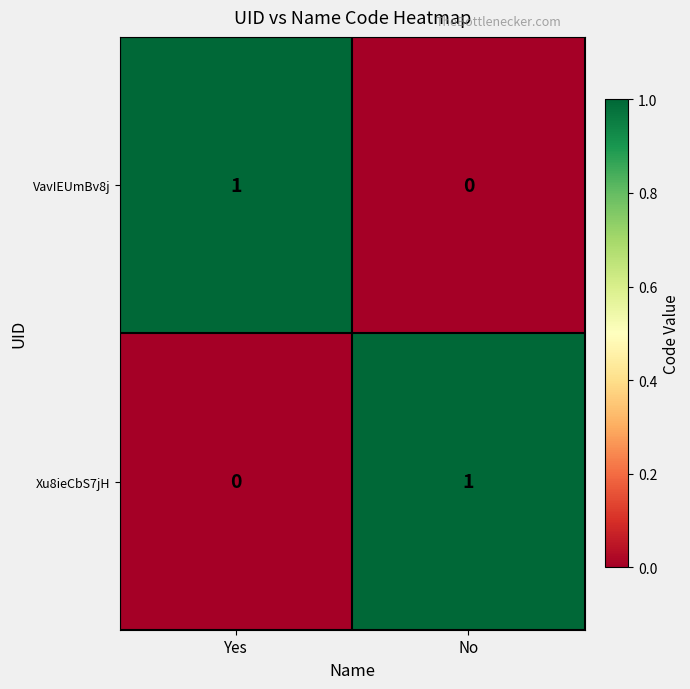

At how many categories does at least one series exceed 0?

2